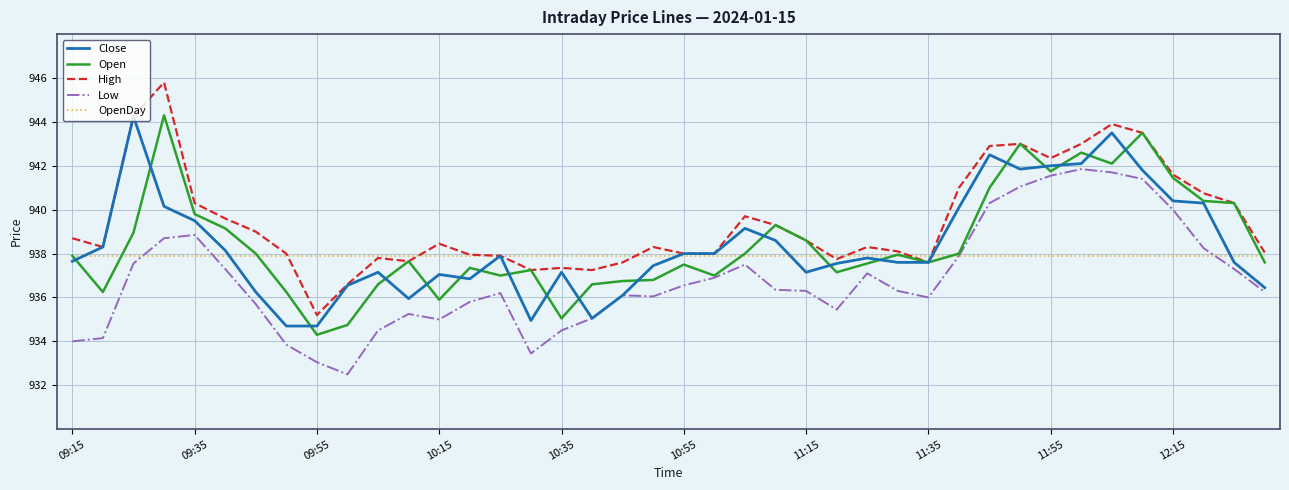

What is the minimum value shown in the chart?

932.5